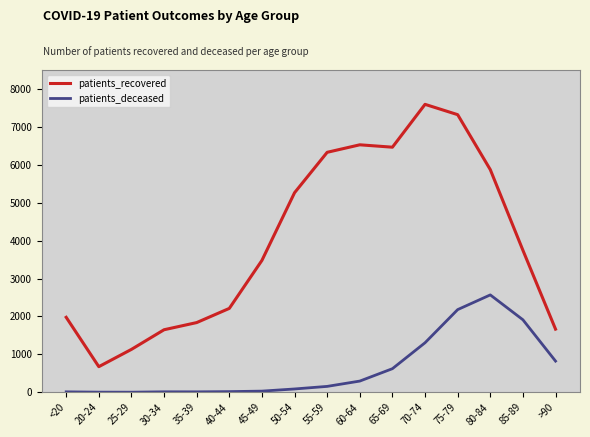

What is the difference between the patients_deceased values at 60-64 and 30-34?

283